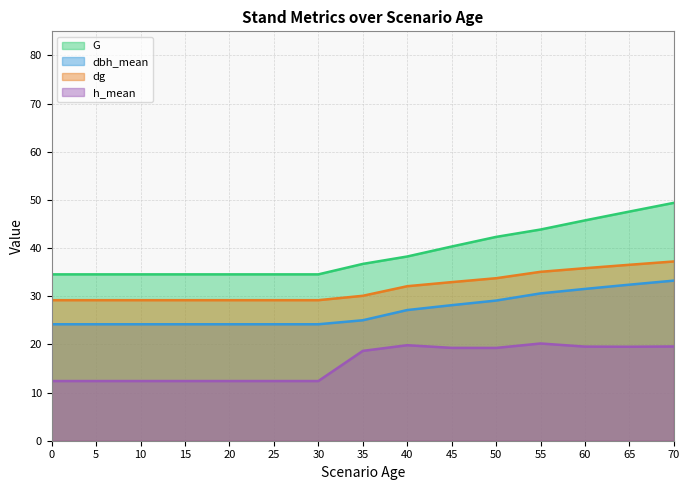

Is the value of h_mean at 0 greater than the value of dbh_mean at 50?

No